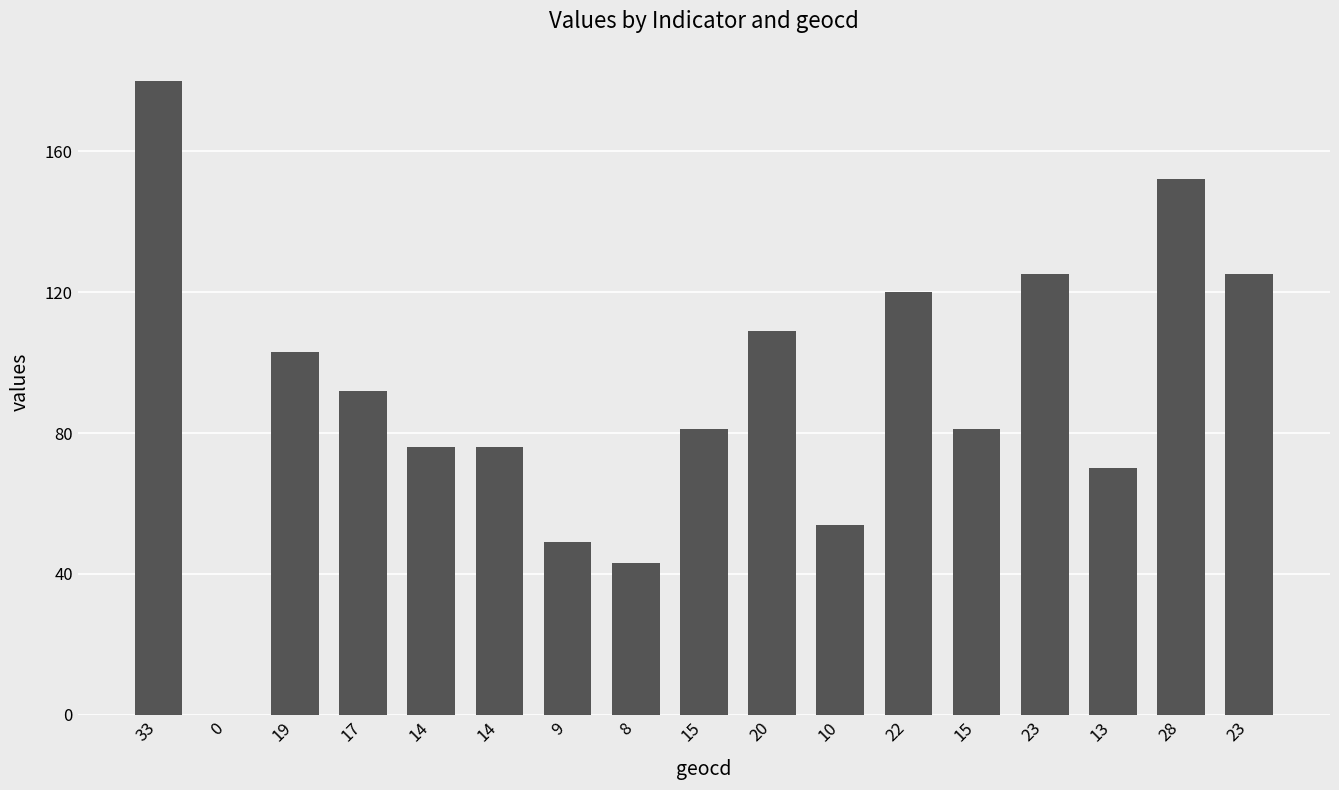

Reading left to right, what are all the values shown in this chart?

33=180	0=0	19=103	17=92	14=76	14=76	9=49	8=43	15=81	20=109	10=54	22=120	15=81	23=125	13=70	28=152	23=125